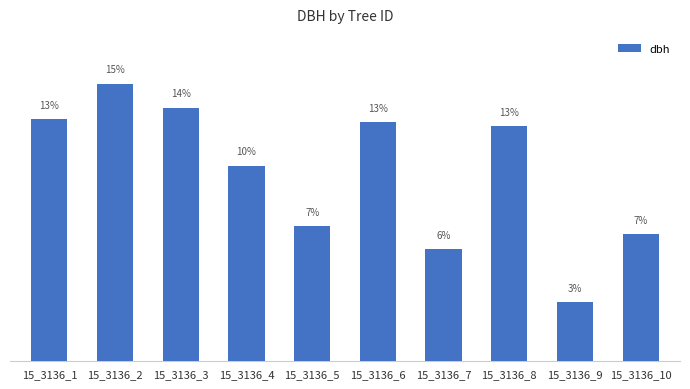

Reading left to right, transcribe all the data shown in this chart.

15_3136_1=44.0	15_3136_2=50.5	15_3136_3=46.1	15_3136_4=35.5	15_3136_5=24.5	15_3136_6=43.4	15_3136_7=20.4	15_3136_8=42.7	15_3136_9=10.6	15_3136_10=23.1